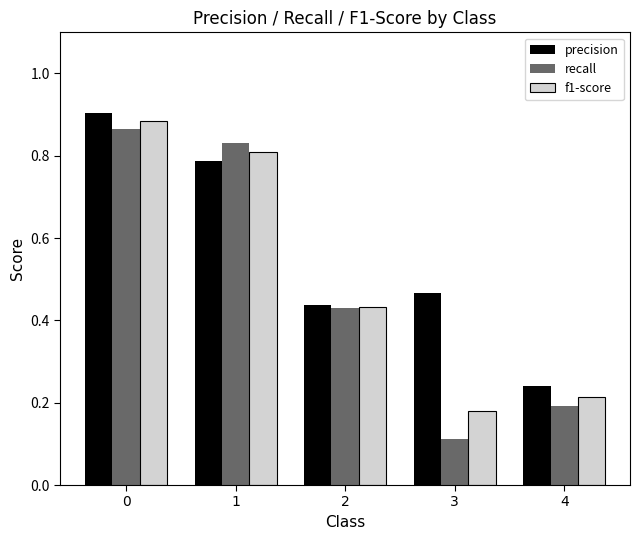

What are all the series names shown in the legend?

precision, recall, f1-score